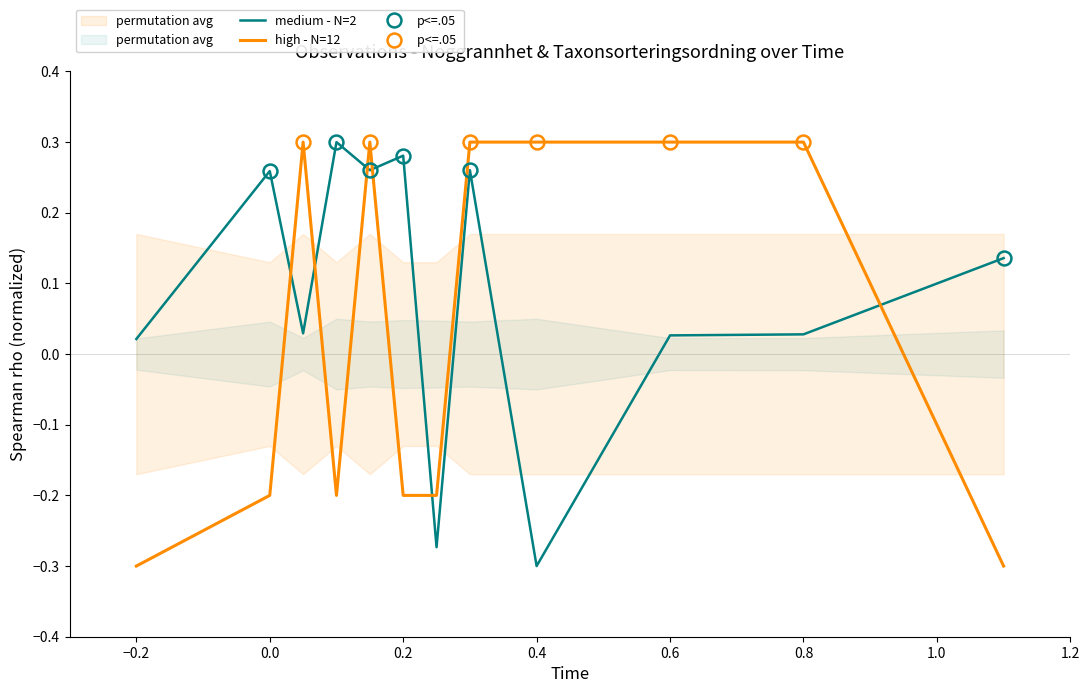

How many lines are shown in the chart?

2